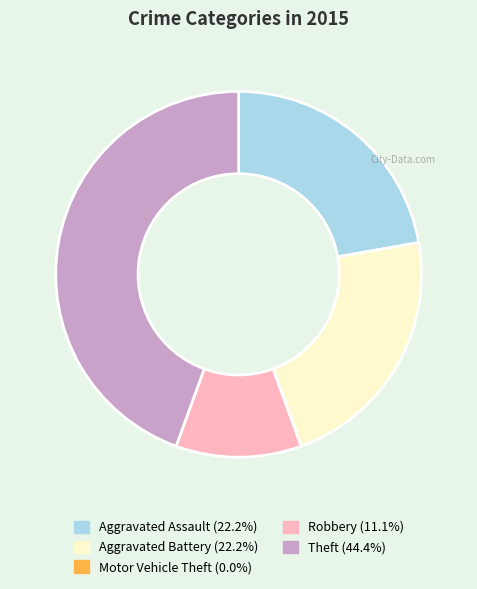

What is the ratio of the value at Aggravated Battery (22.2%) to the value at Theft (44.4%)?

0.5